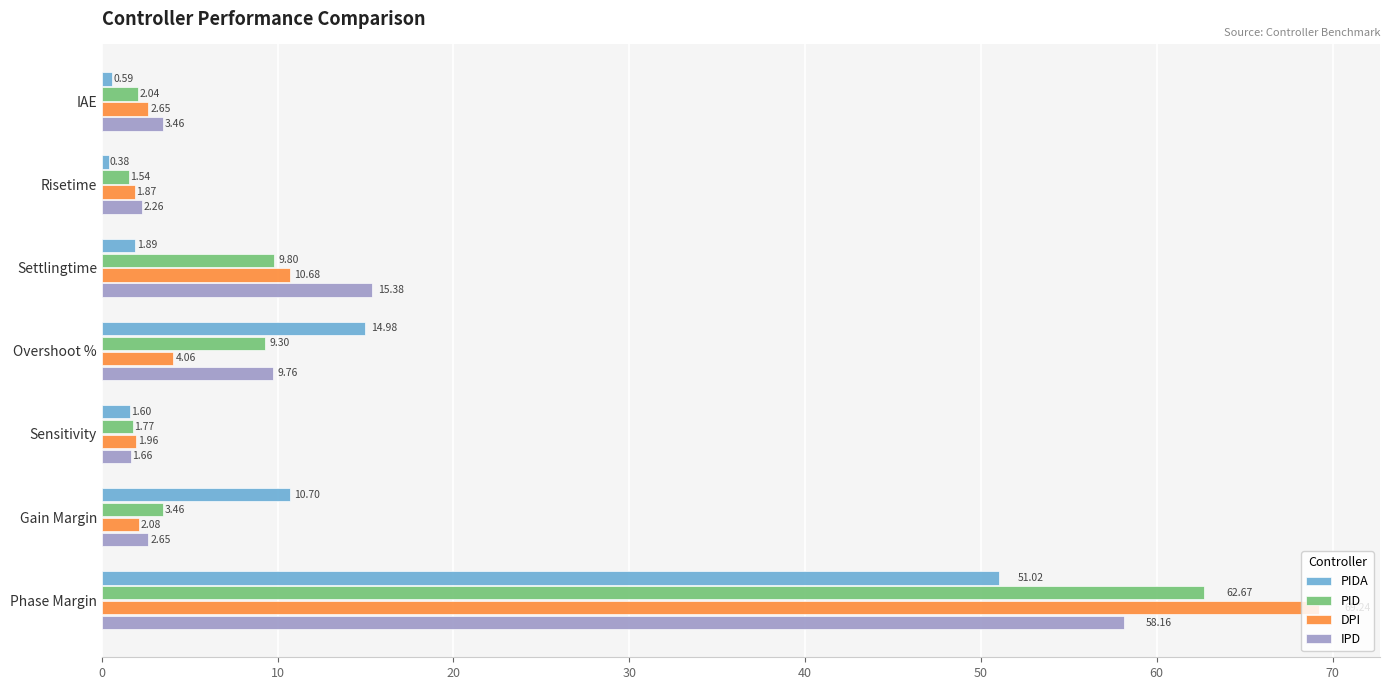

What is the difference between the second highest and second lowest values in the IPD series?

13.1